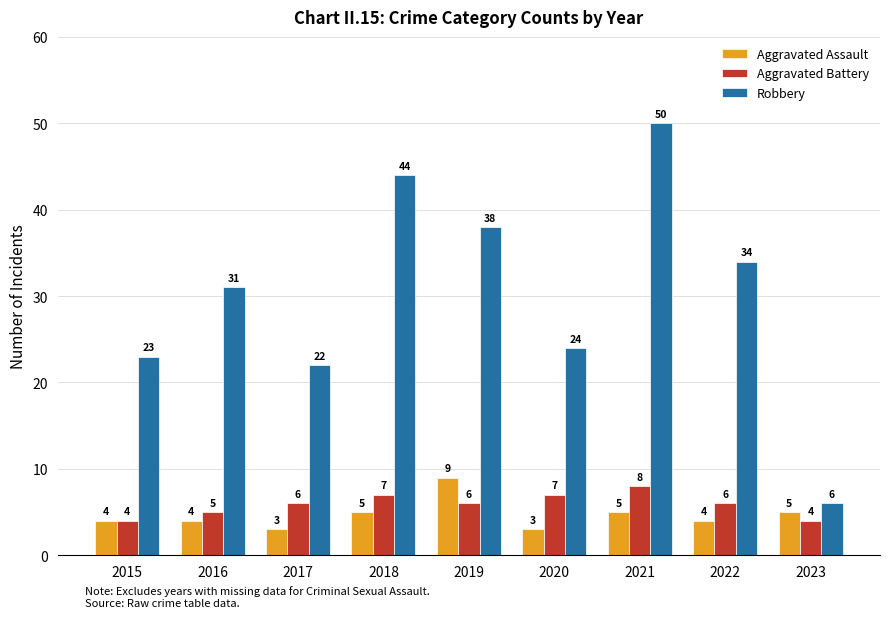

How many bars are there in each group?

3